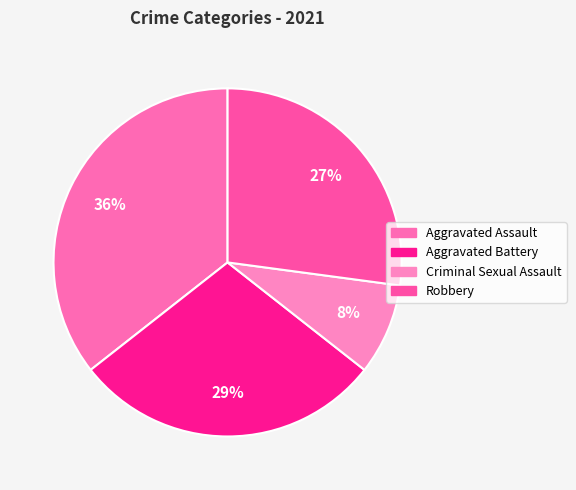

What percentage is the Aggravated Assault slice, to the nearest percent?

36%